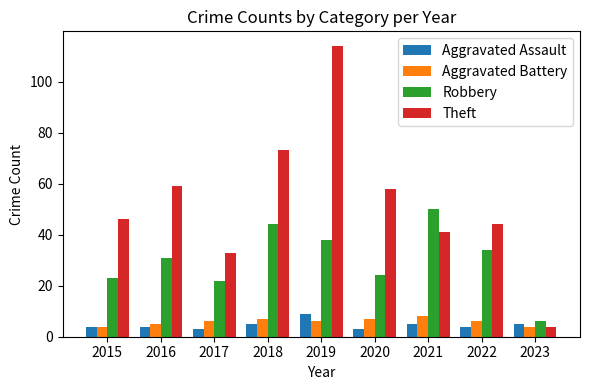

What are all the series names shown in the legend?

Aggravated Assault, Aggravated Battery, Robbery, Theft